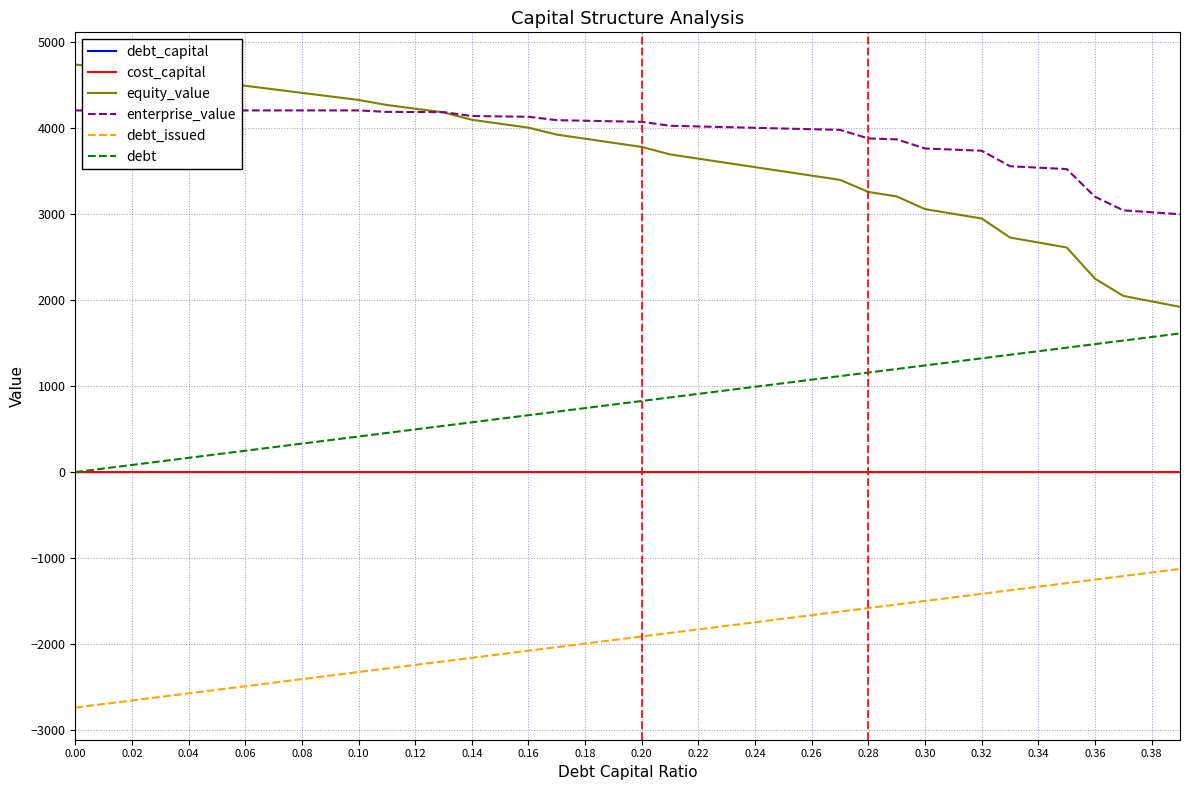

What is the difference between the second highest and minimum values in the equity_value series?

2773.8